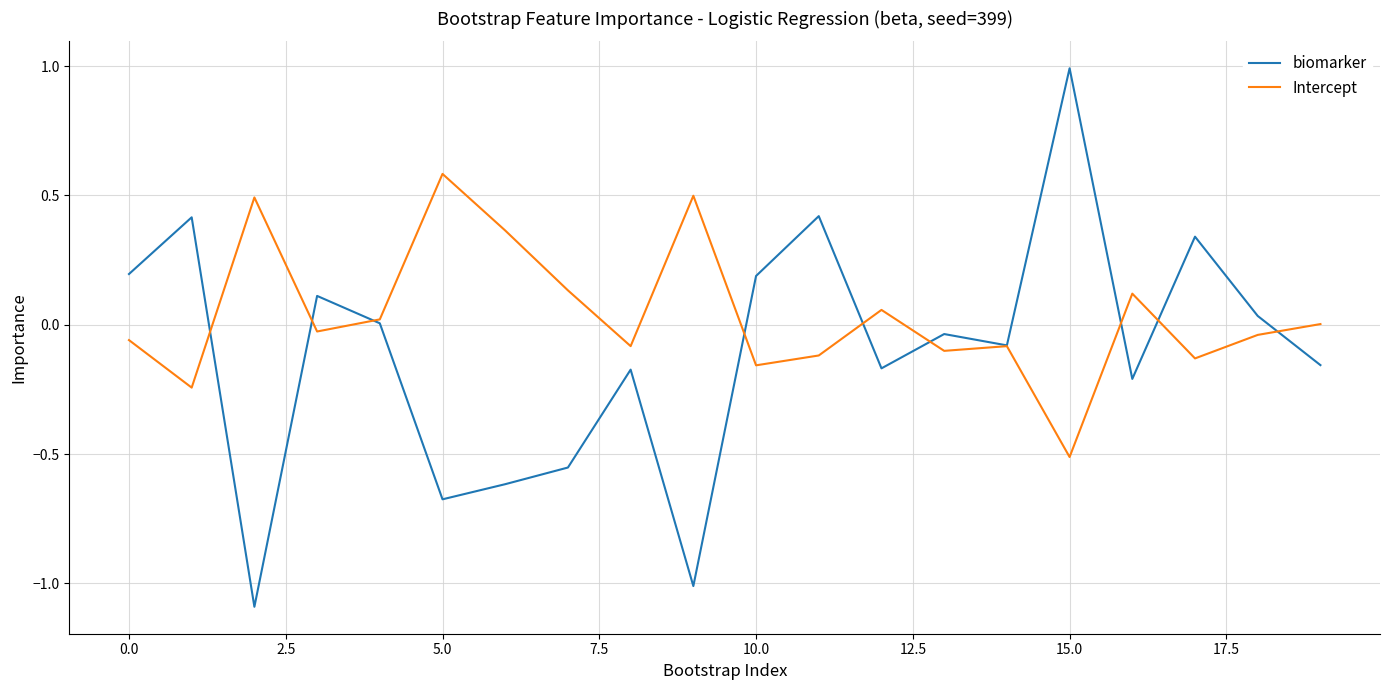

What is the sum of all biomarker values?

-2.1